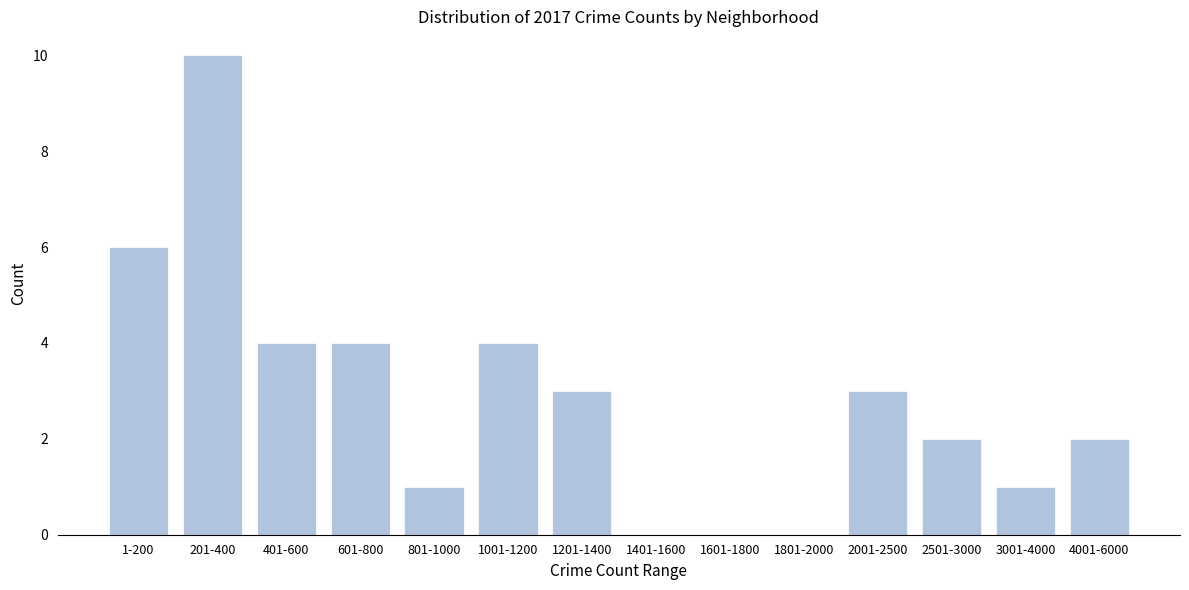

Reading left to right, extract all data points from this chart.

1-200=6	201-400=10	401-600=4	601-800=4	801-1000=1	1001-1200=4	1201-1400=3	1401-1600=0	1601-1800=0	1801-2000=0	2001-2500=3	2501-3000=2	3001-4000=1	4001-6000=2